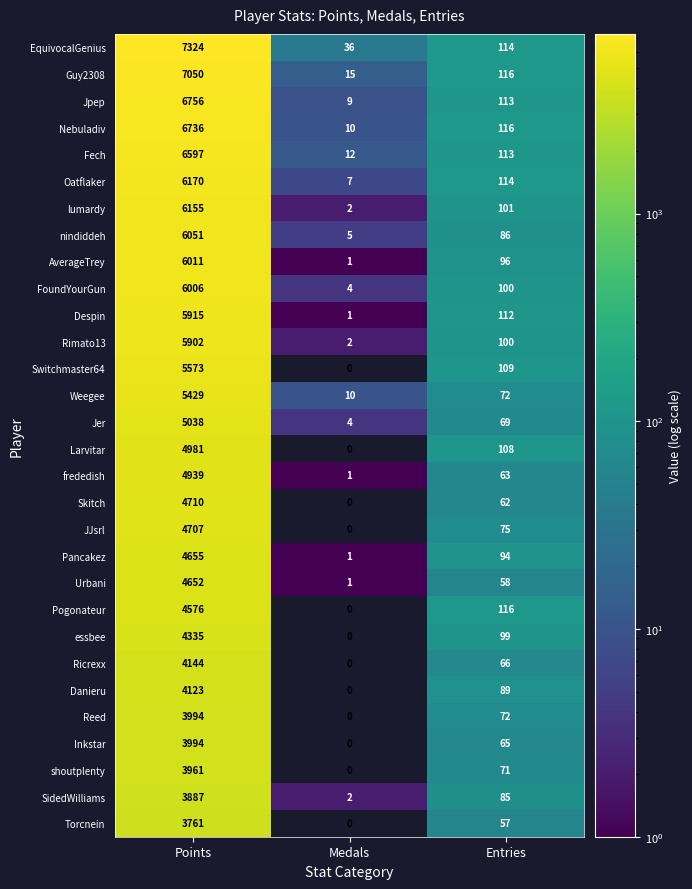

Between Points and Entries, which series saw the biggest shift?

EquivocalGenius